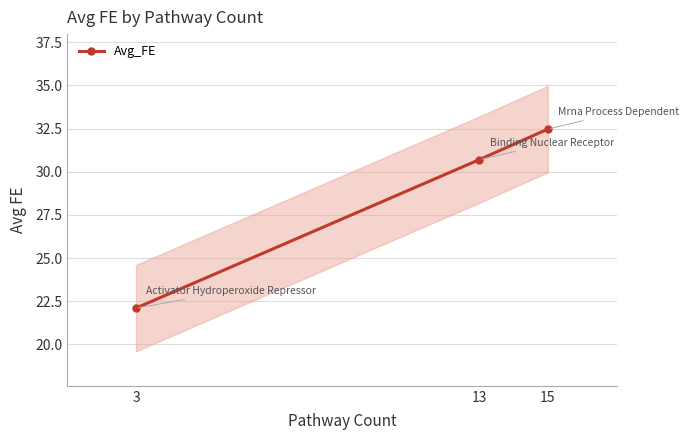

What is the approximate value at 13?

30.7